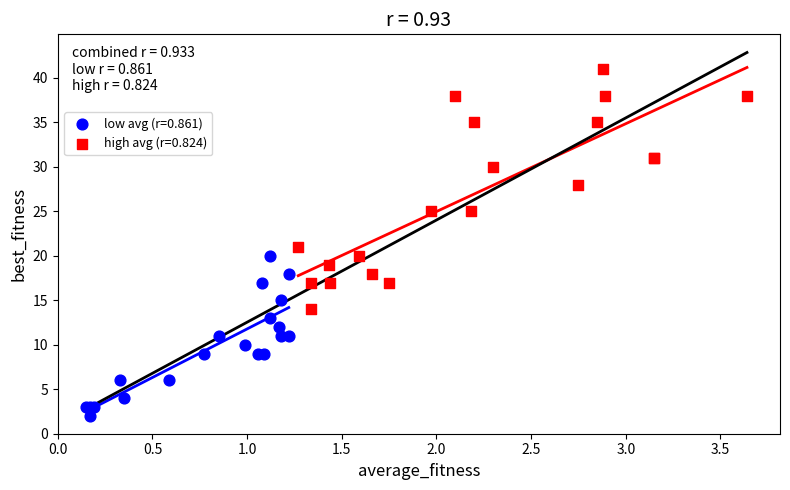

Which series has the largest Y range (max minus min)?

high avg (r=0.824)